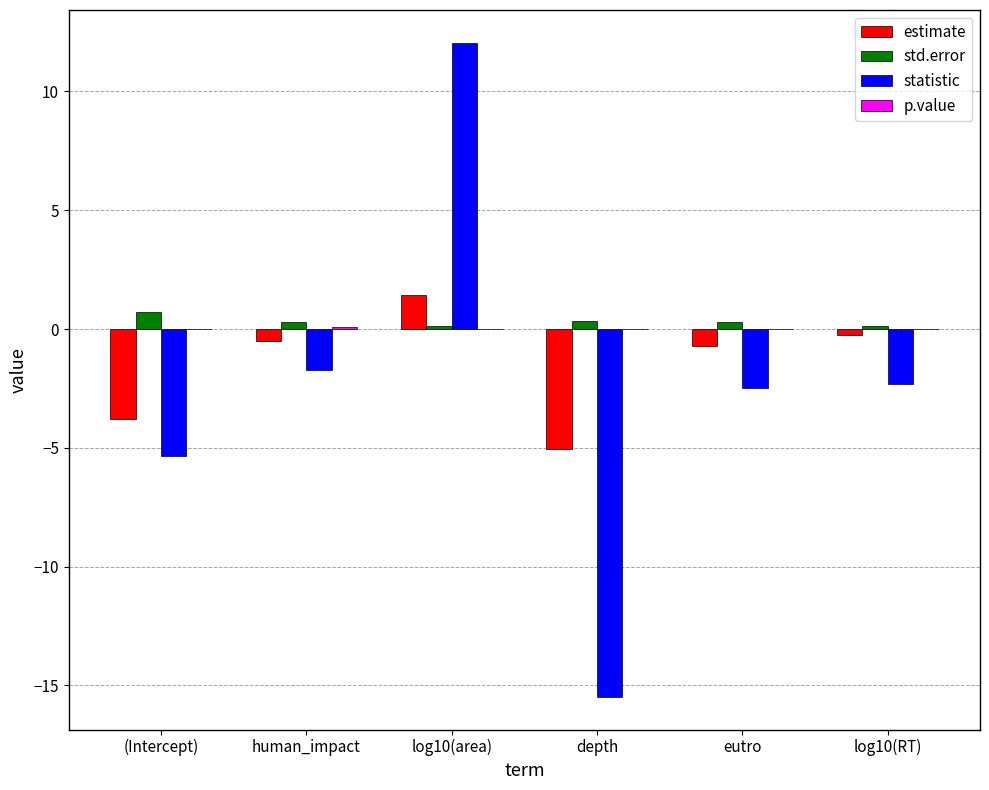

True or false: statistic has a value of 12.0 at log10(area).

True